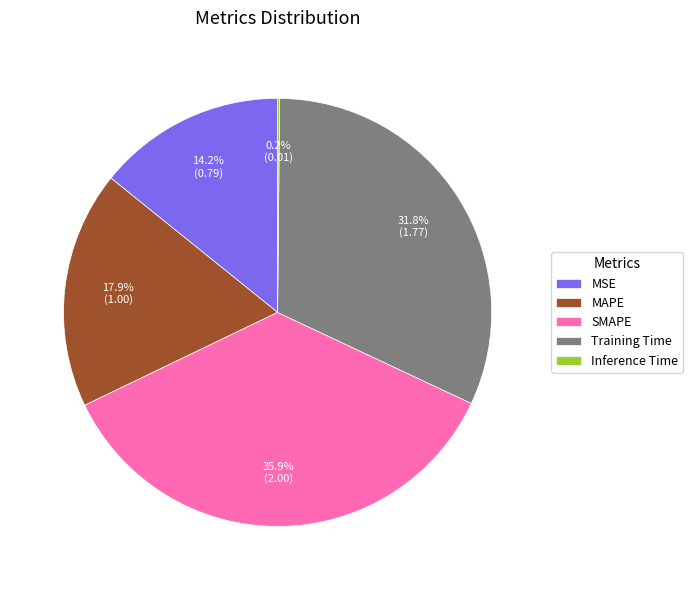

Does Training Time account for over 50% of the chart?

No